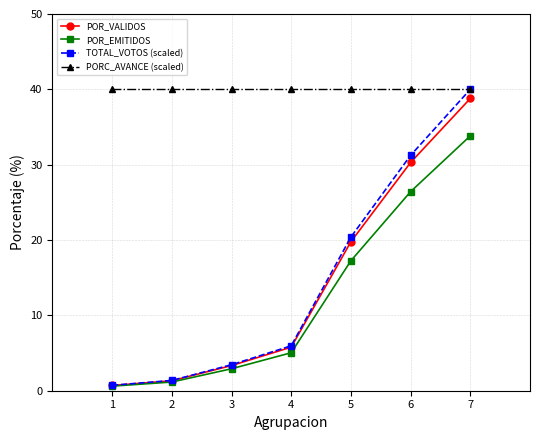

Is the value of PORC_AVANCE (scaled) at 3 greater than the value of POR_VALIDOS at 6?

Yes